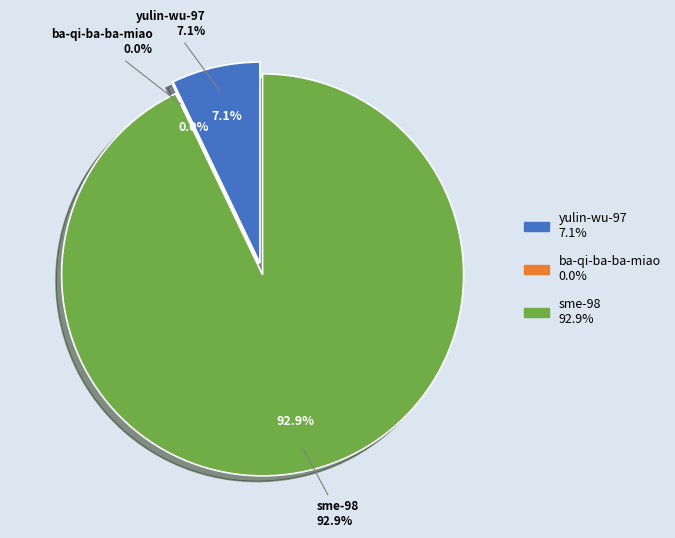

Is there a majority slice in this chart?

Yes